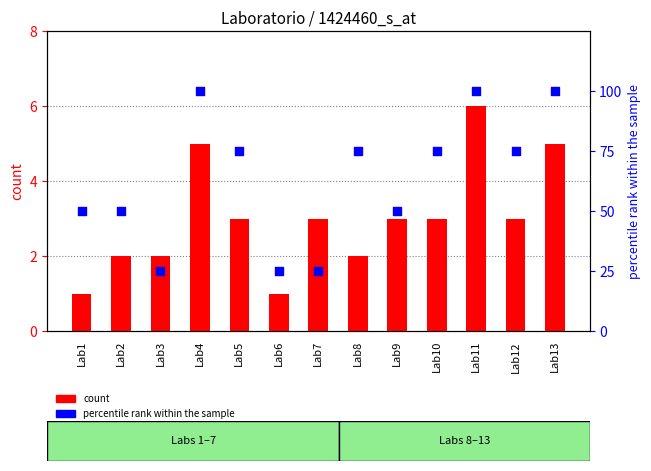

What is the total value across all series at Lab12?

78